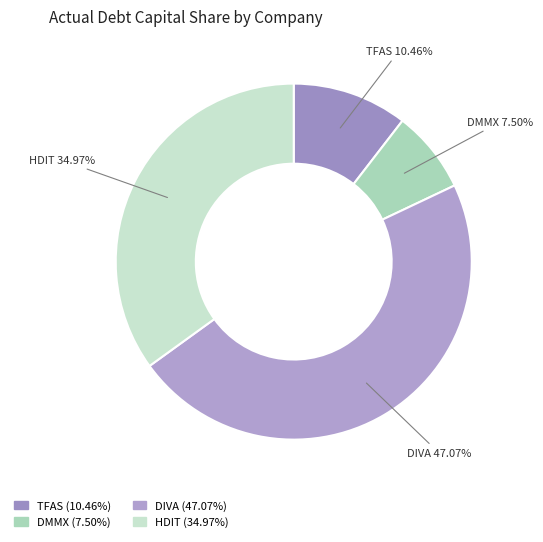

How many slices are in this pie chart?

4